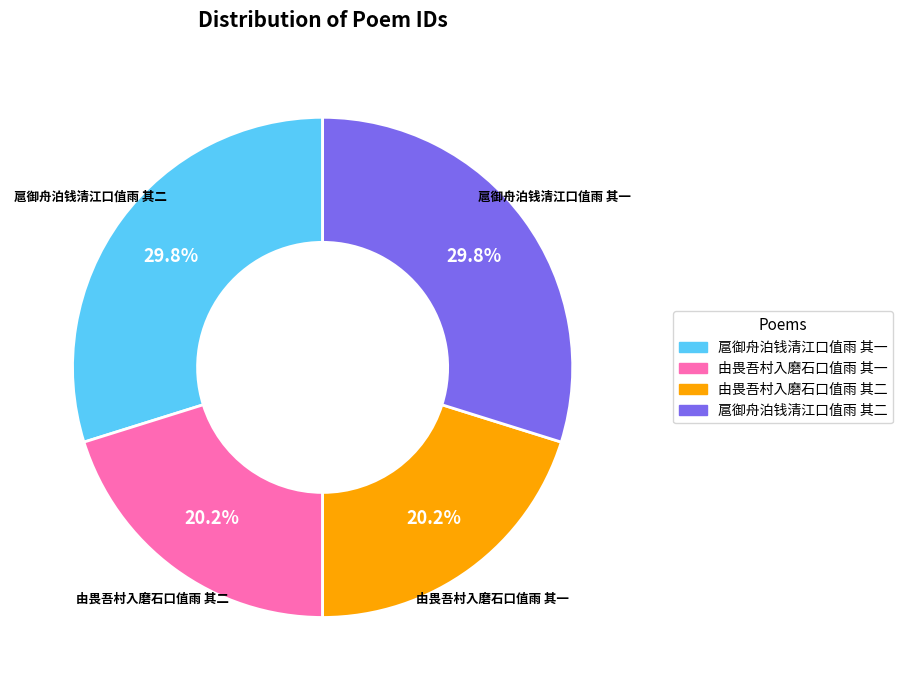

Is it true that 扈御舟泊钱清江口值雨 其二 is 42% of the pie?

False